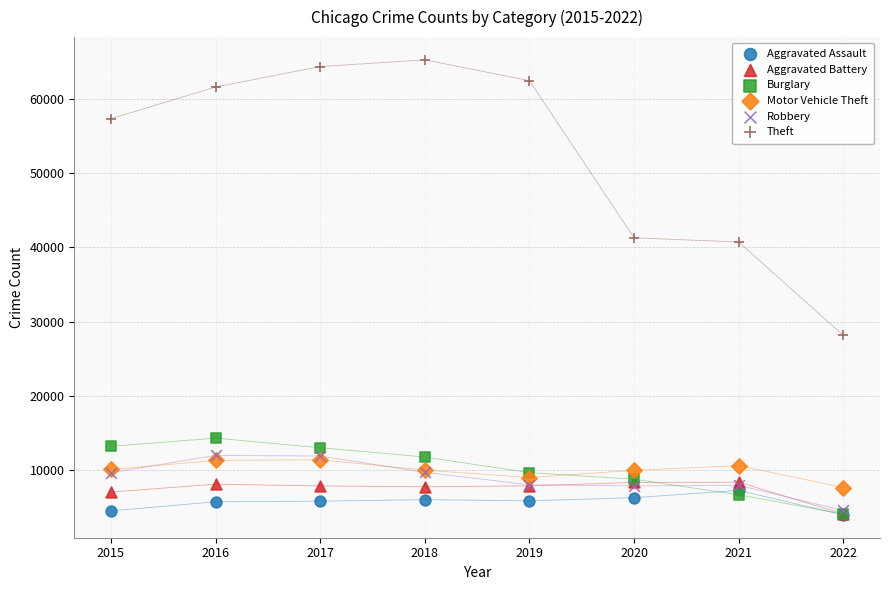

Which series has the largest Y range (max minus min)?

Theft